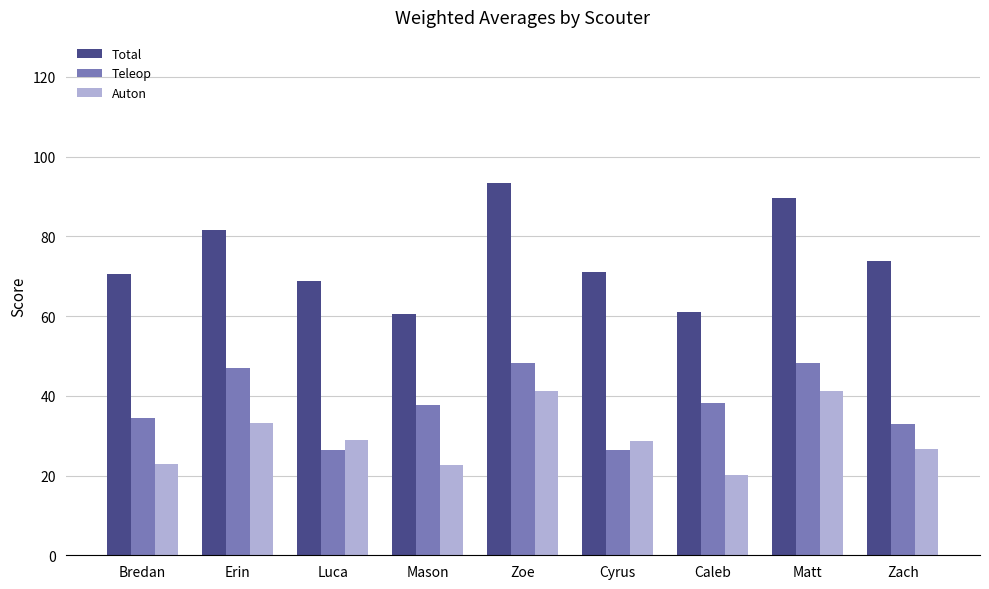

What is the maximum value shown in the chart?

93.4